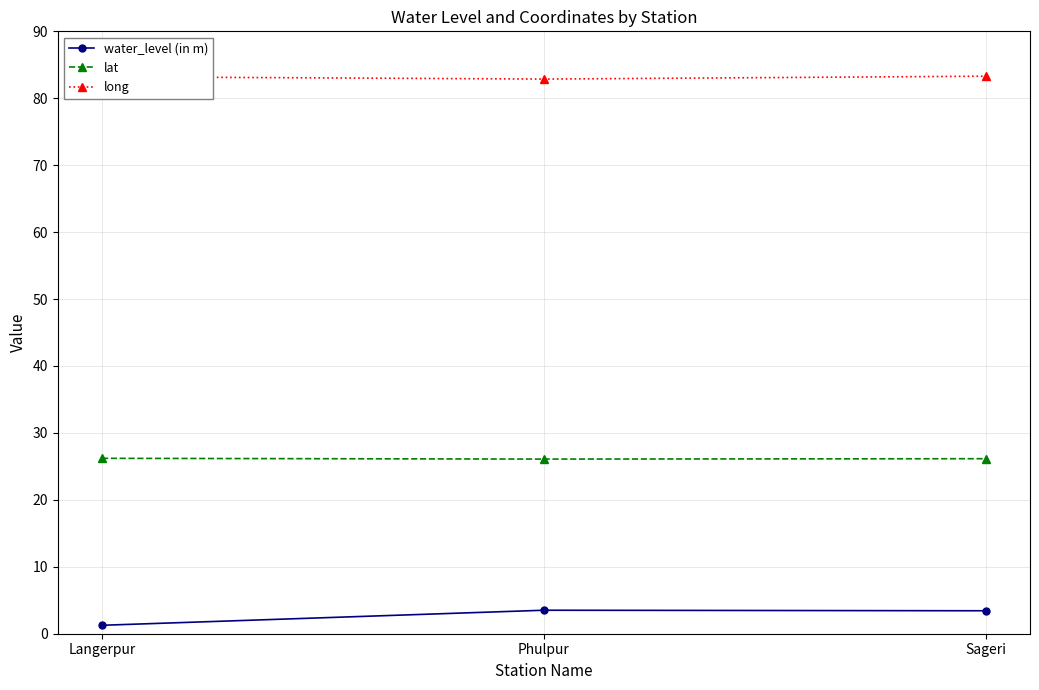

What is the difference between the highest and lowest values at Phulpur?

79.4